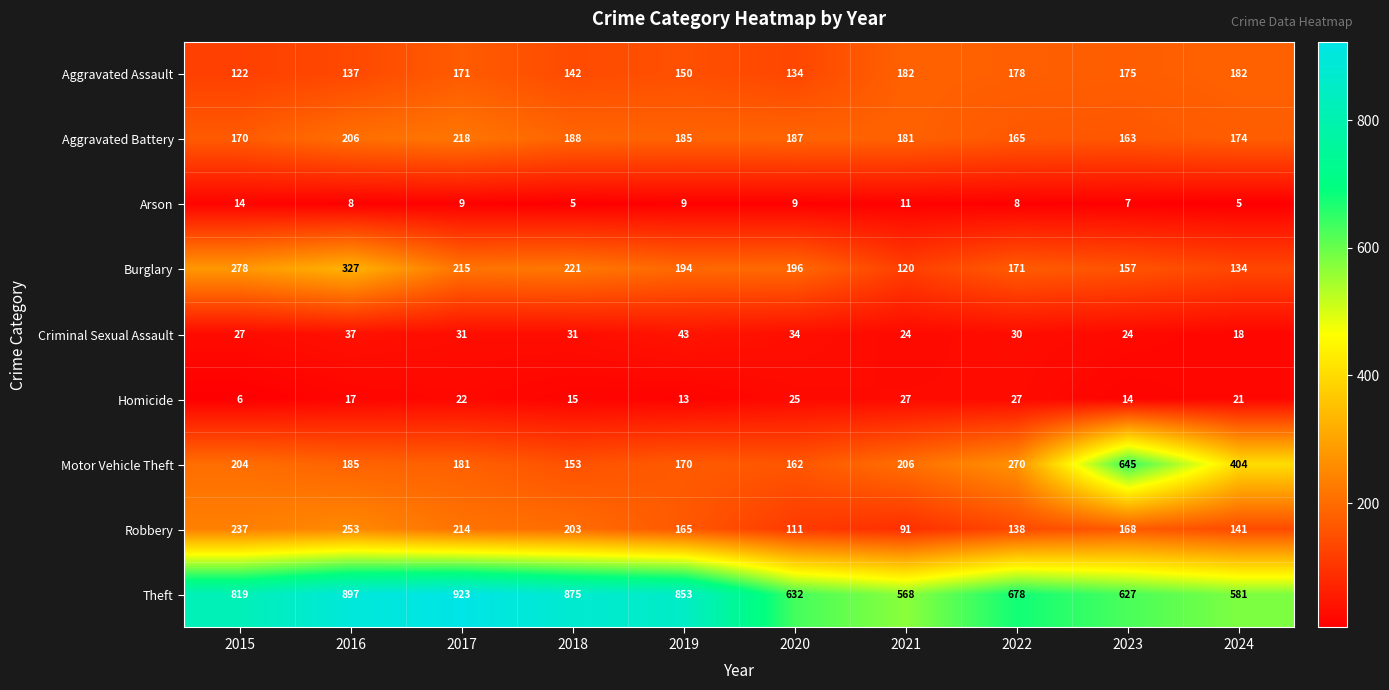

Which series has the widest spread of values?

Motor Vehicle Theft